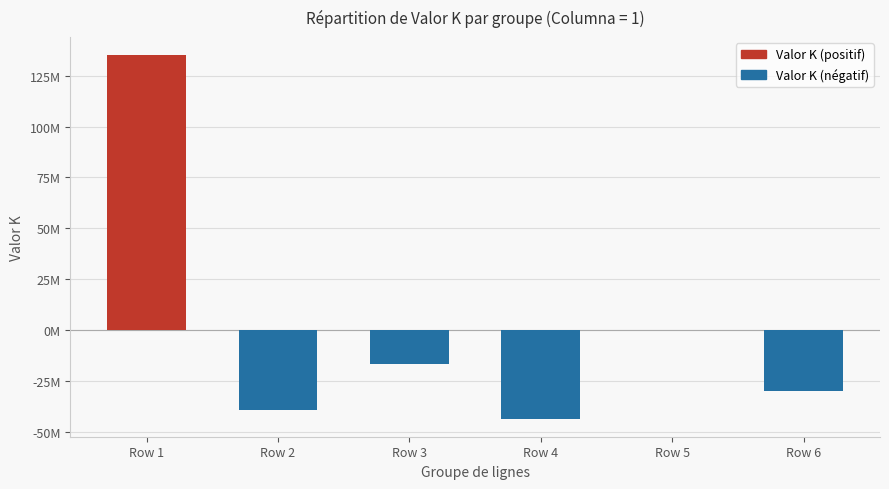

Is the value of Valor K (positif) at Row 6 greater than the value of Valor K (négatif) at Row 4?

Yes